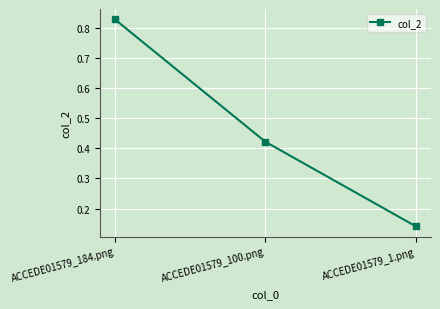

Is this an area chart (filled region under the line)?

No